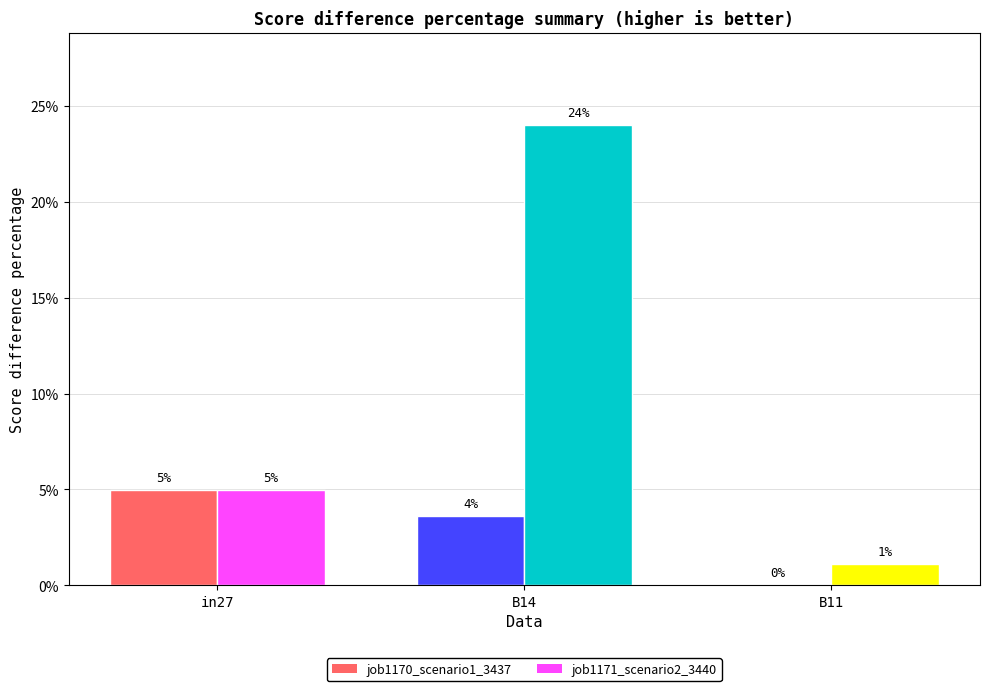

List the series in order of their peak value, lowest first.

job1170_scenario1_3437, job1171_scenario2_3440